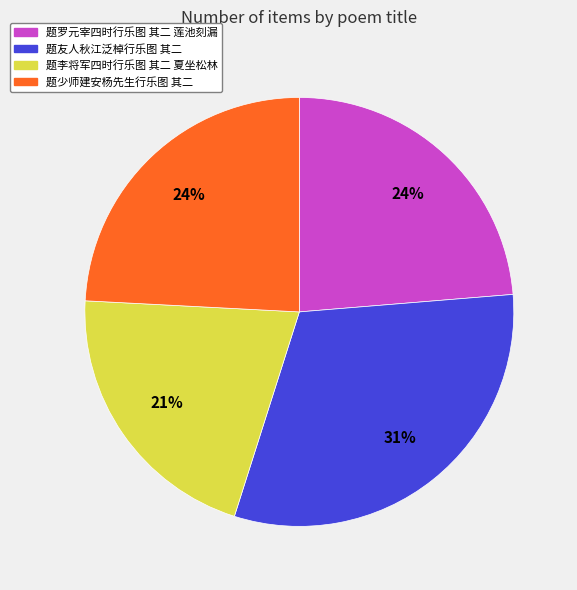

Is the sum of 题友人秋江泛棹行乐图 其二 and 题罗元宰四时行乐图 其二 莲池刻漏 greater than half?

Yes